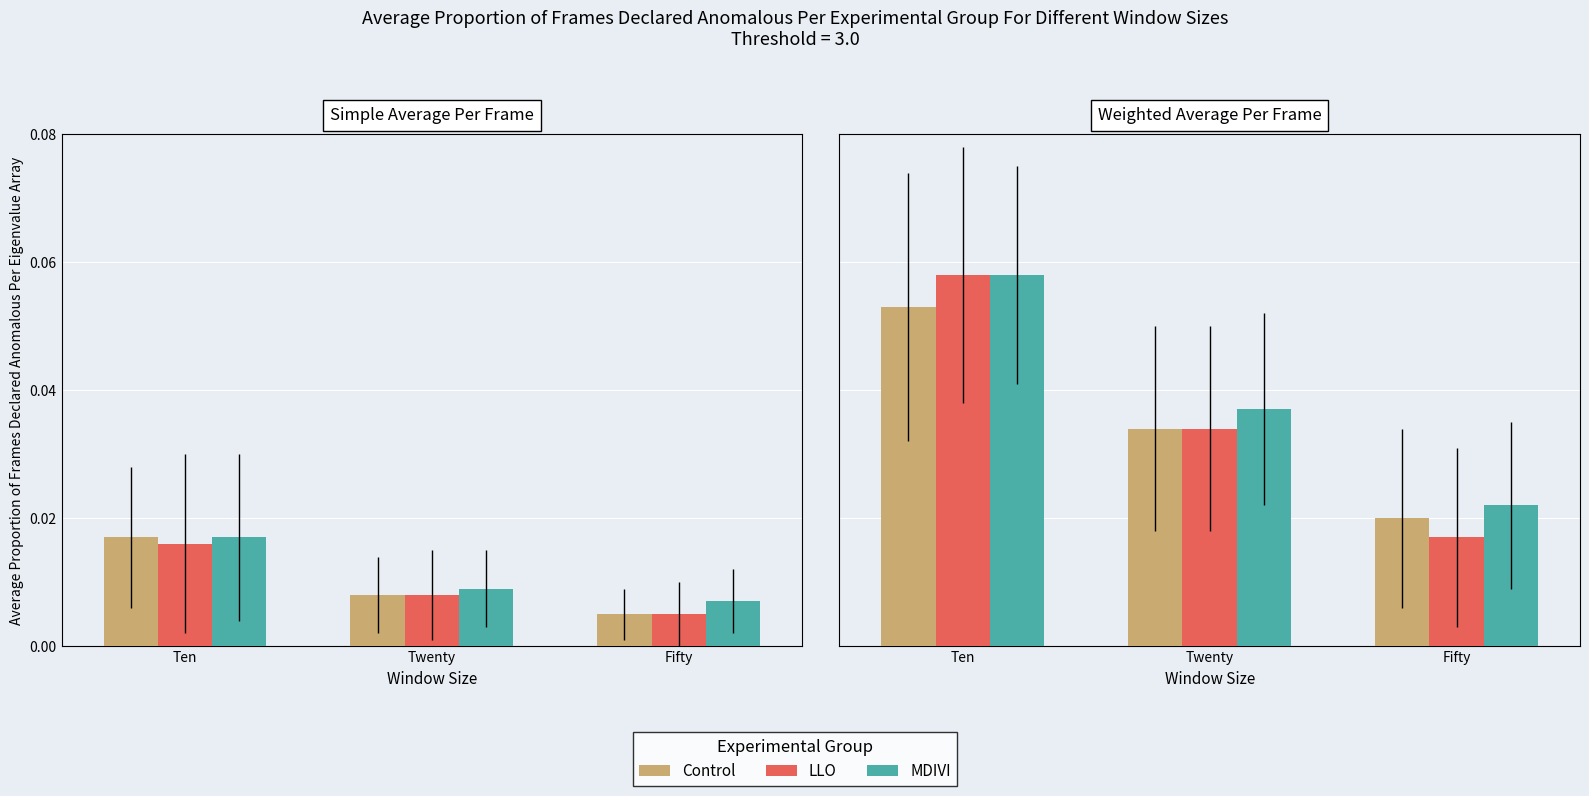

Where is MDIVI nearest to the value 0?

Fifty